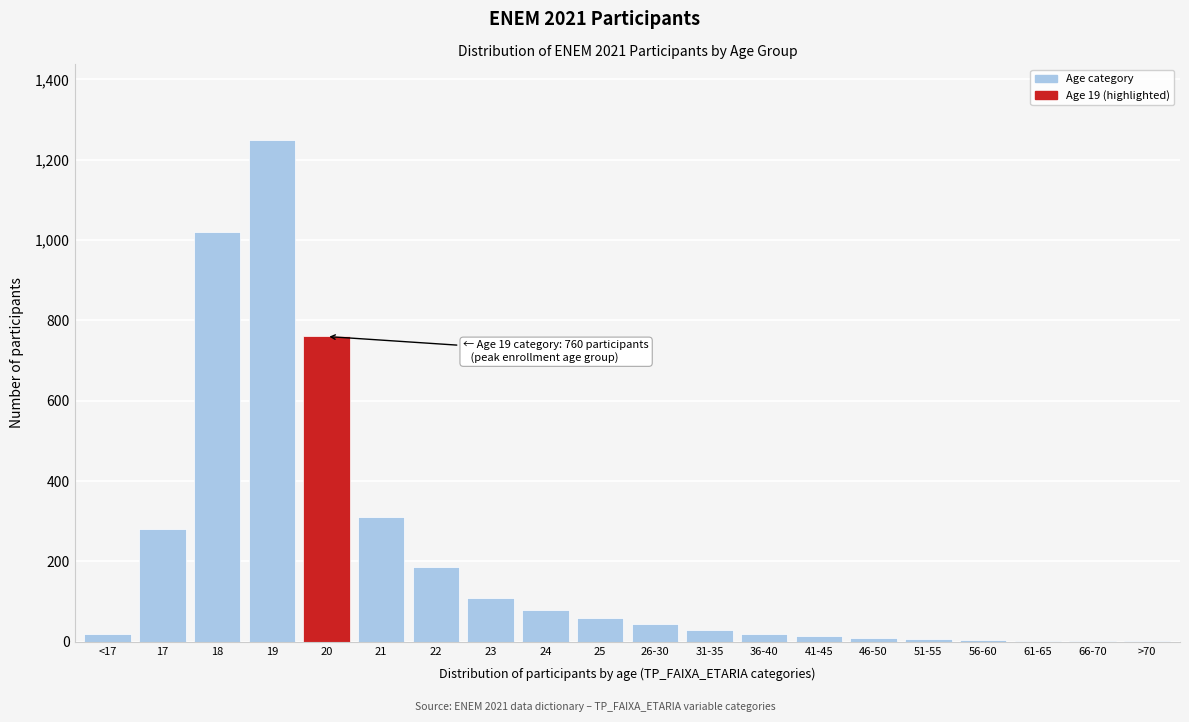

Is it true that the value at 26-30 is 45?

True